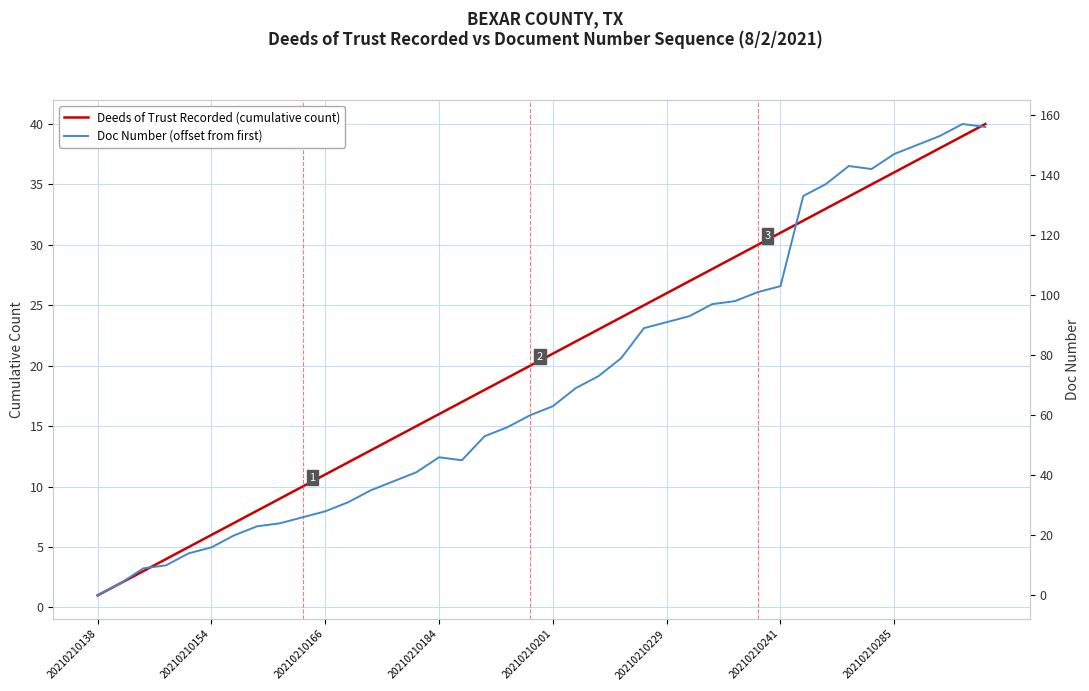

What is the approximate value of Deeds of Trust Recorded (cumulative count) at 39, to the nearest 5?

40